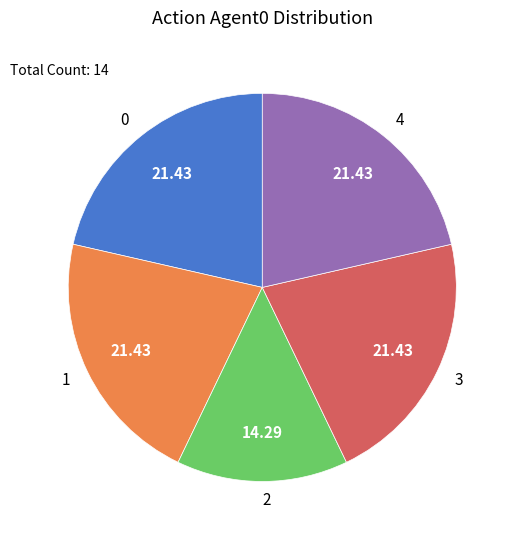

Combined, do 0 and 3 account for over 50%?

No